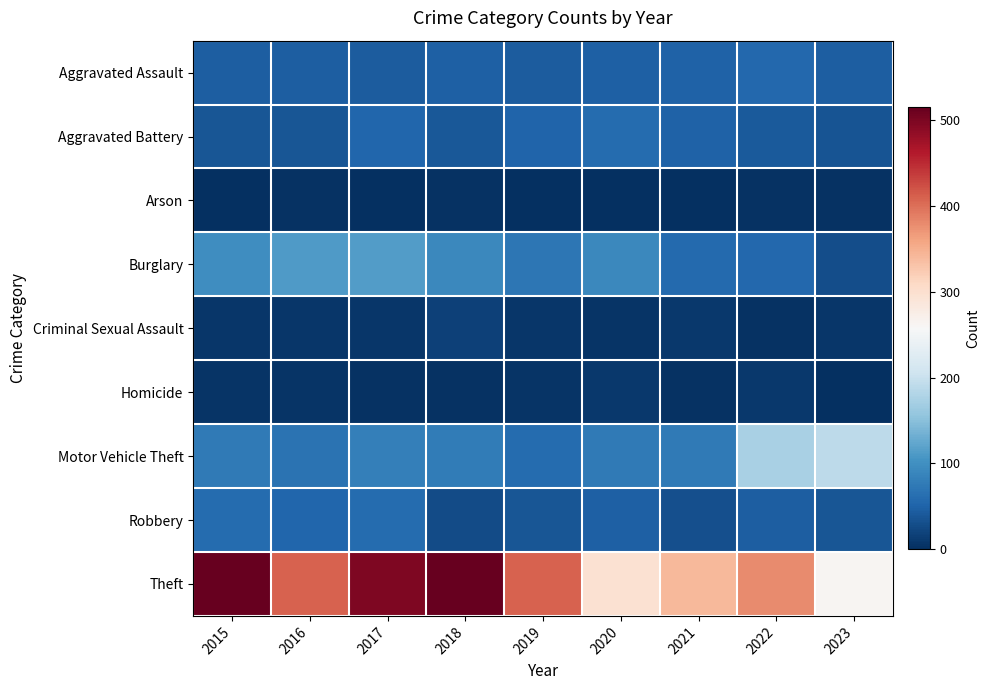

Reading right to left, list all the values displayed in this chart.

Aggravated Assault: 2023=46	2022=55	2021=50	2020=48	2019=44	2018=48	2017=44	2016=46	2015=46
Aggravated Battery: 2023=36	2022=42	2021=49	2020=59	2019=51	2018=39	2017=54	2016=37	2015=38
Arson: 2023=4	2022=3	2021=1	2020=2	2019=0	2018=3	2017=2	2016=4	2015=1
Burglary: 2023=30	2022=56	2021=57	2020=92	2019=72	2018=92	2017=114	2016=112	2015=98
Criminal Sexual Assault: 2023=8	2022=4	2021=9	2020=5	2019=7	2018=18	2017=7	2016=7	2015=7
Homicide: 2023=1	2022=9	2021=4	2020=10	2019=5	2018=3	2017=4	2016=5	2015=6
Motor Vehicle Theft: 2023=190	2022=175	2021=75	2020=75	2019=60	2018=78	2017=82	2016=67	2015=75
Robbery: 2023=37	2022=46	2021=32	2020=48	2019=38	2018=27	2017=60	2016=54	2015=59
Theft: 2023=262	2022=379	2021=341	2020=296	2019=409	2018=515	2017=497	2016=409	2015=515